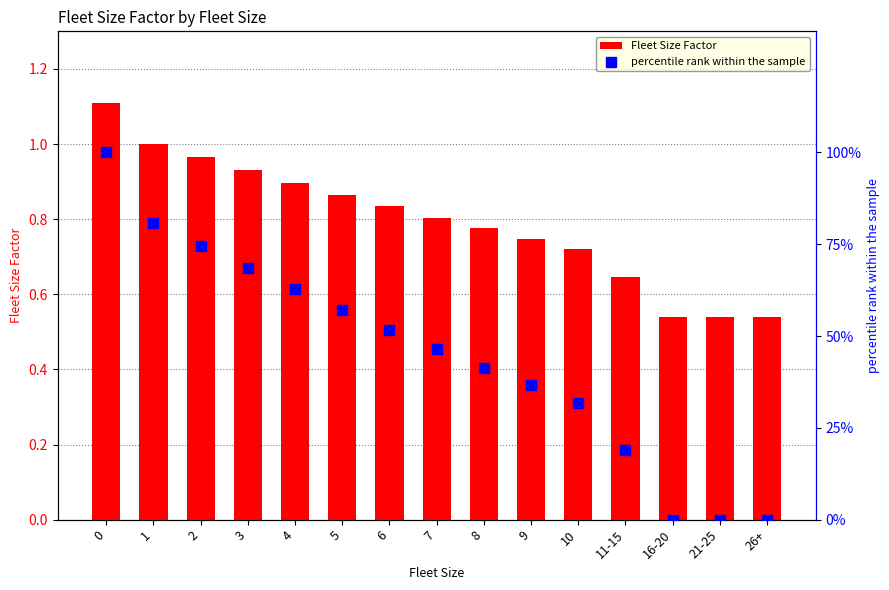

Which series contains the lowest Y value?

percentile rank within the sample